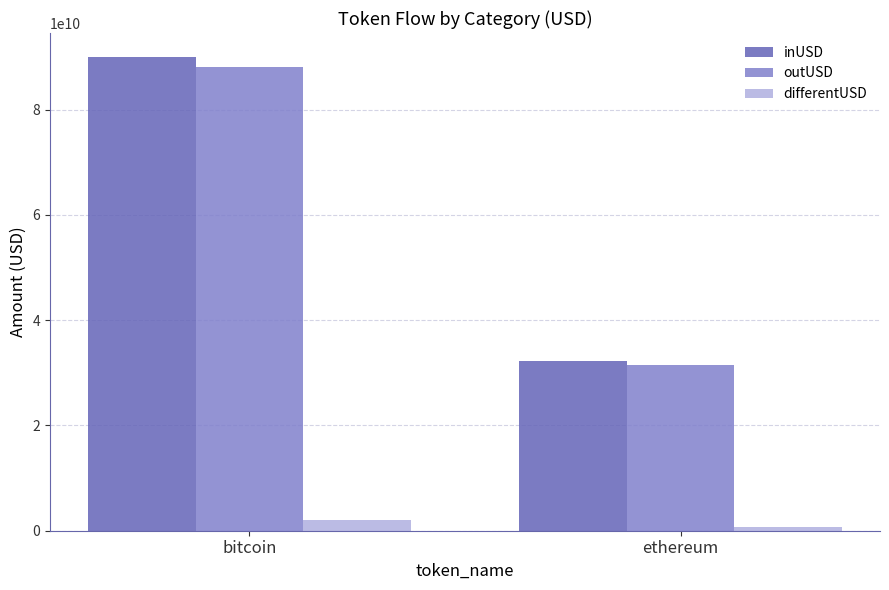

Reading left to right, what are all the values shown in this chart?

inUSD: bitcoin=90061324281.5	ethereum=32192338541.4
outUSD: bitcoin=88104011182.8	ethereum=31444766260.7
differentUSD: bitcoin=1957313098.7	ethereum=747572280.8